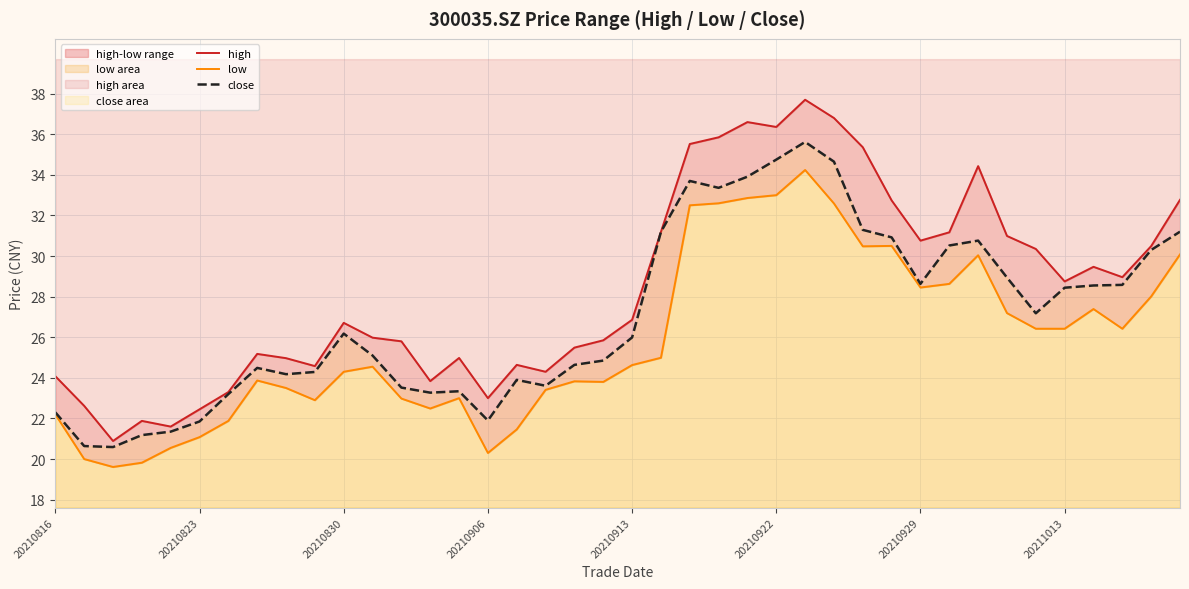

True or false: close and low cross at least once.

False